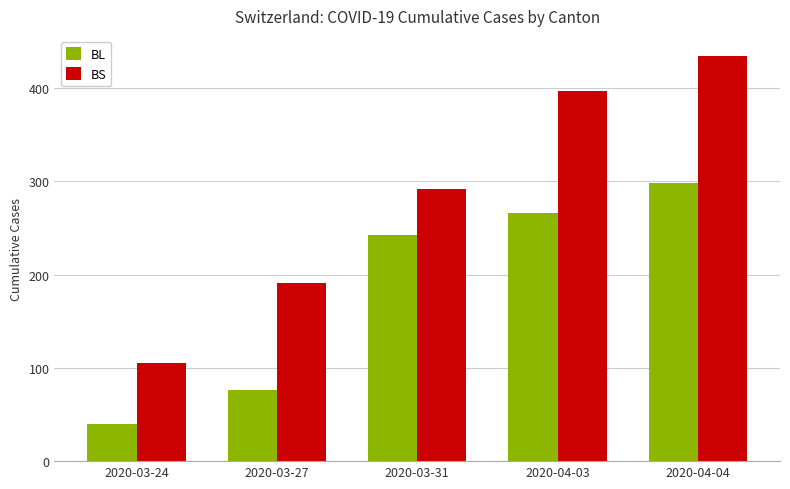

What is the difference between the BL values at 2020-03-31 and 2020-04-04?

56